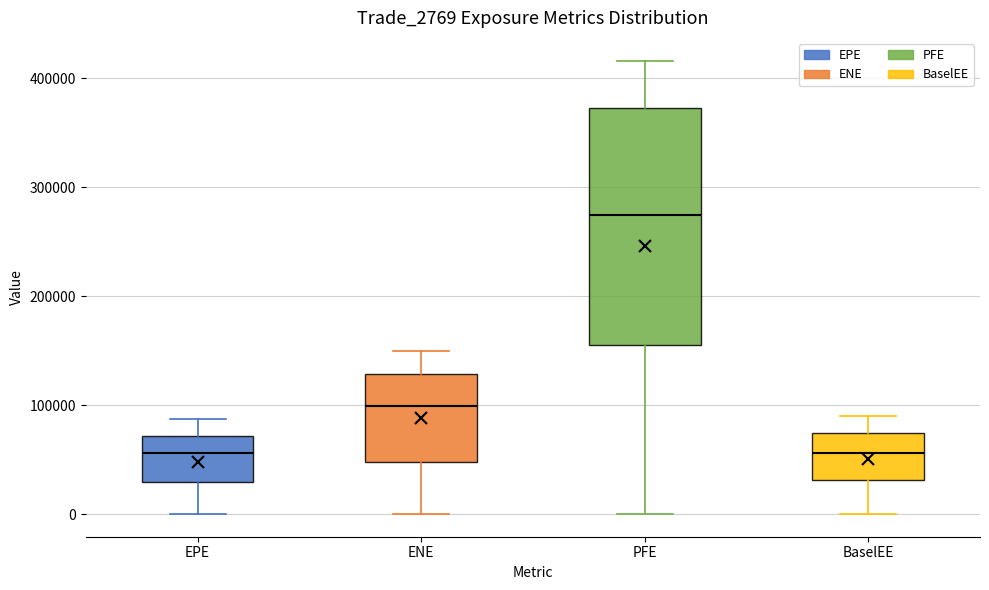

Reading left to right, read every box against the y-axis: the position of its median line, the range the box covers, and the ends of its whiskers. The values are not printed on the chart, so give them approximately, as read against the axis.

EPE: median 60000, box 30000 to 70000, whiskers 0 to 90000
ENE: median 100000, box 50000 to 130000, whiskers 0 to 150000
PFE: median 270000, box 160000 to 370000, whiskers 0 to 420000
BaselEE: median 60000, box 30000 to 70000, whiskers 0 to 90000